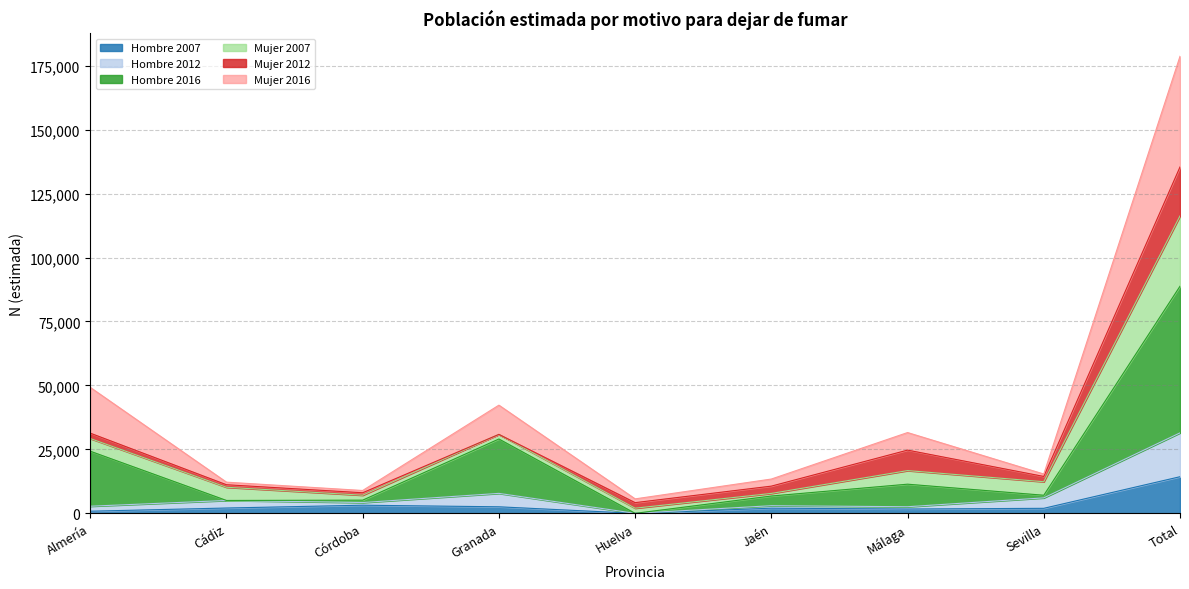

At which label does Hombre 2007 reach its peak?

Total